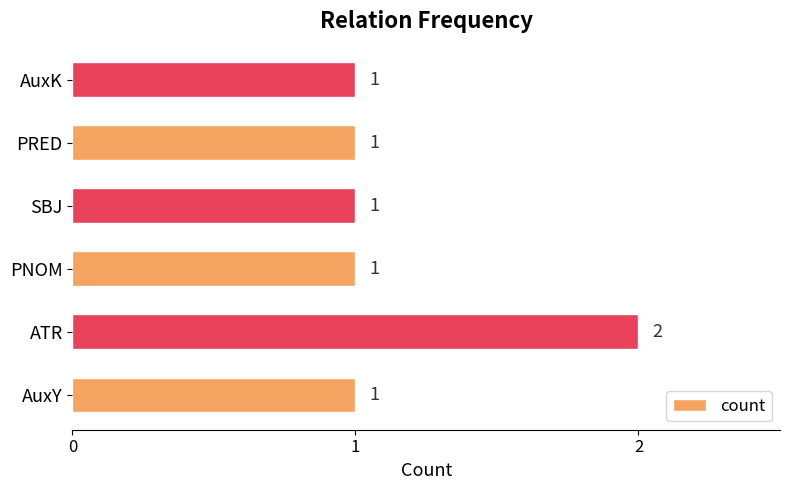

Reading bottom to top, transcribe all the data shown in this chart.

1	2	1	1	1	1